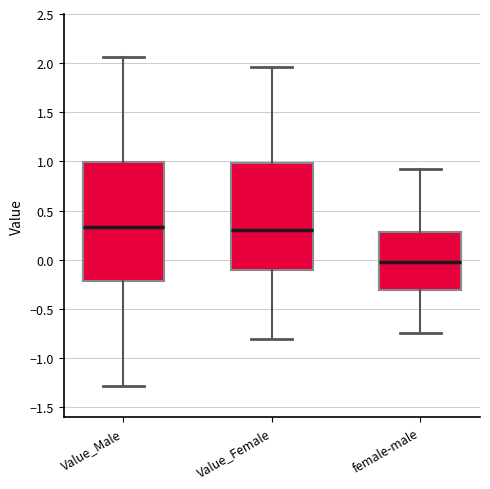

Reading left to right, read every box against the y-axis: the position of its median line, the range the box covers, and the ends of its whiskers. The values are not printed on the chart, so give them approximately, as read against the axis.

Value_Male: median 0.35, box -0.20 to 1.00, whiskers -1.30 to 2.05
Value_Female: median 0.30, box -0.10 to 1.00, whiskers -0.80 to 1.95
female-male: median 0.00, box -0.30 to 0.30, whiskers -0.75 to 0.90